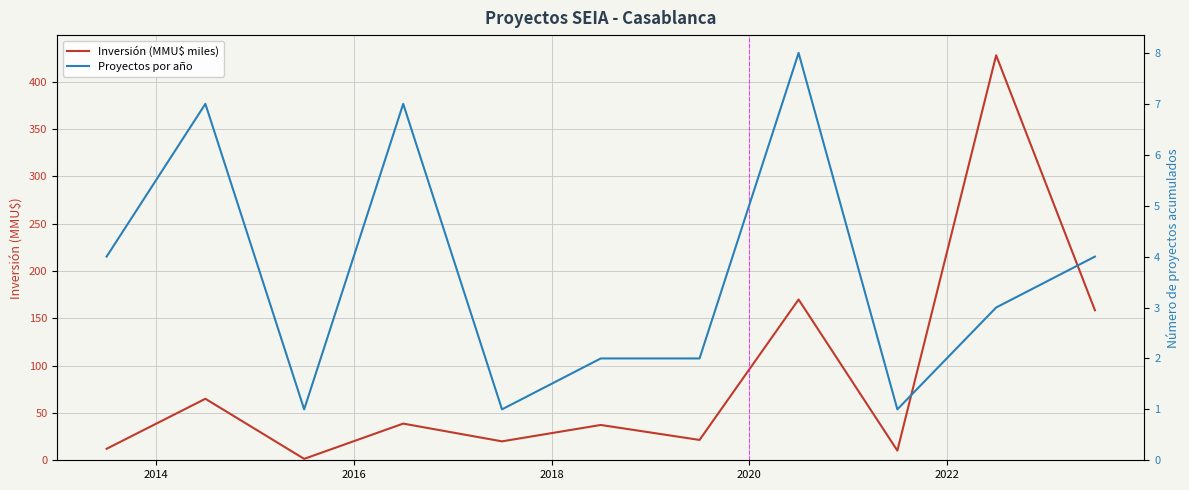

At which category does Proyectos por año reach its first local peak?

2014